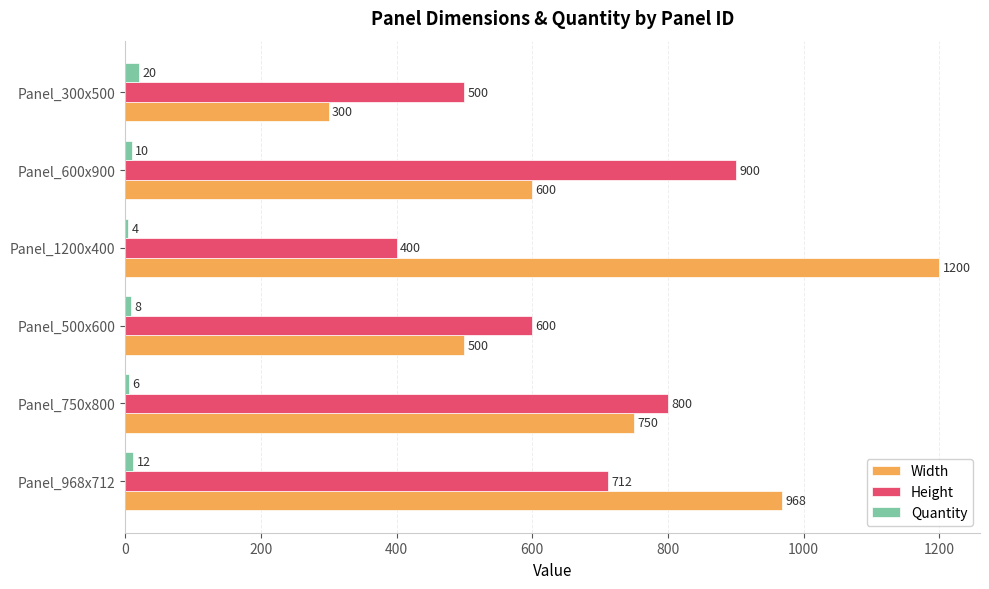

Rank the series by their maximum value, from lowest to highest.

Quantity, Height, Width